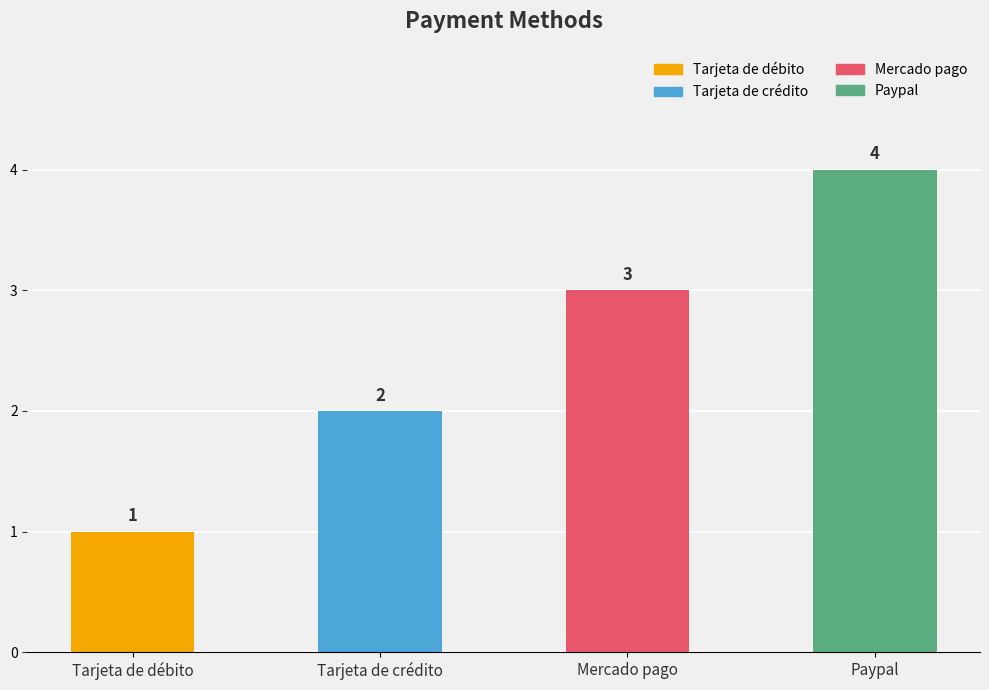

What is the minimum value shown in the chart?

1